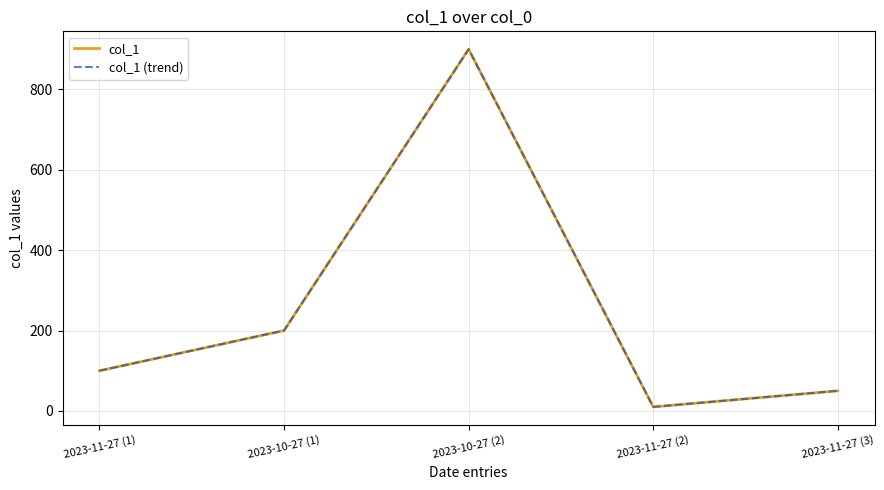

Is this an area chart (filled region under the line)?

No